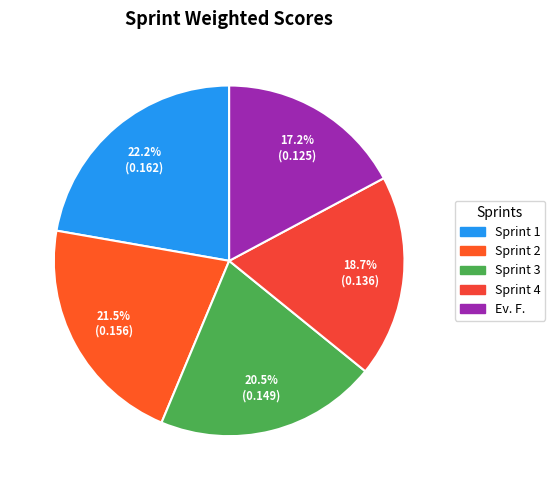

To the nearest percent, what is the combined percentage of Sprint 1 and Sprint 3?

43%